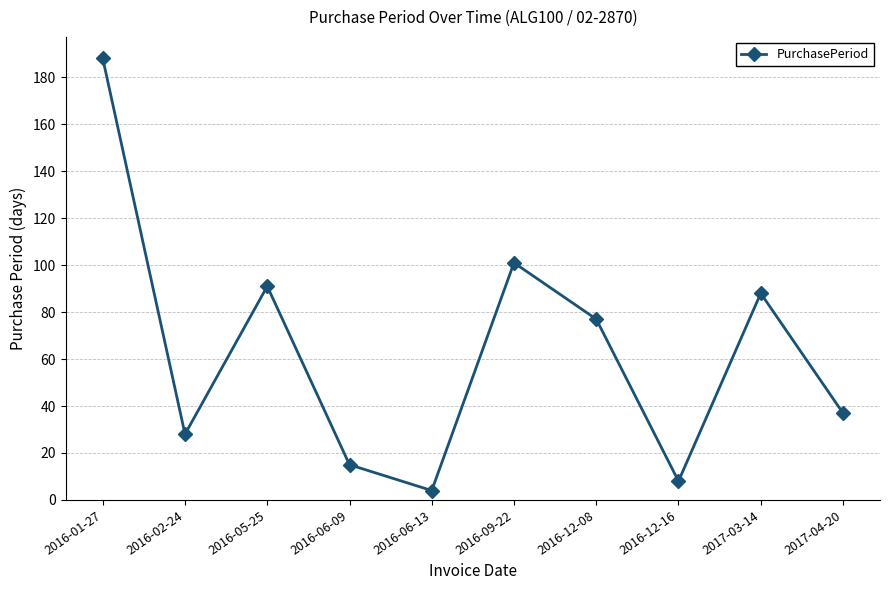

What is the greatest value displayed?

188